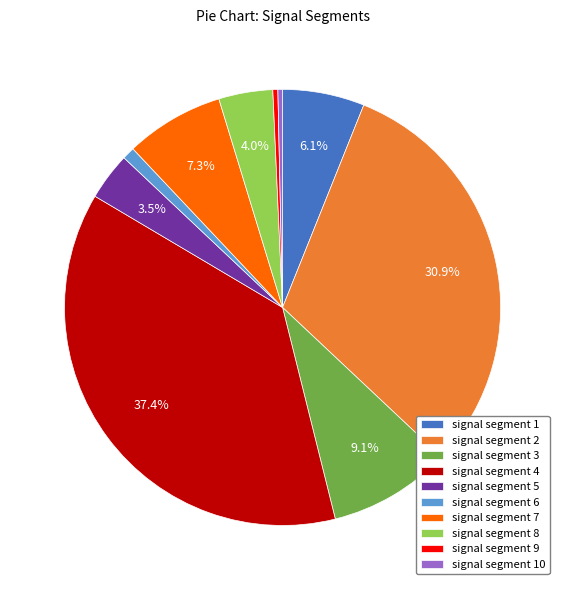

To the nearest percent, what percentage of the pie is signal segment 3?

9%